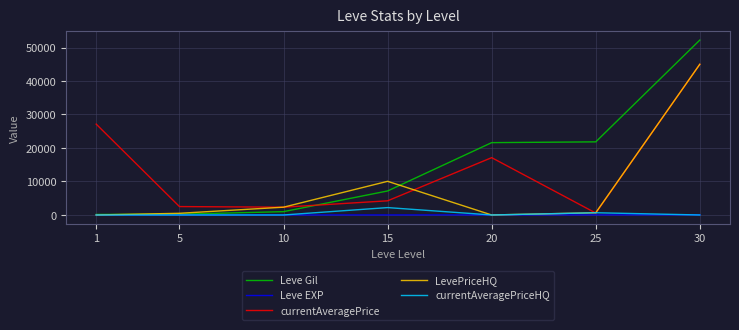

Which series has the largest range (max minus min)?

Leve Gil